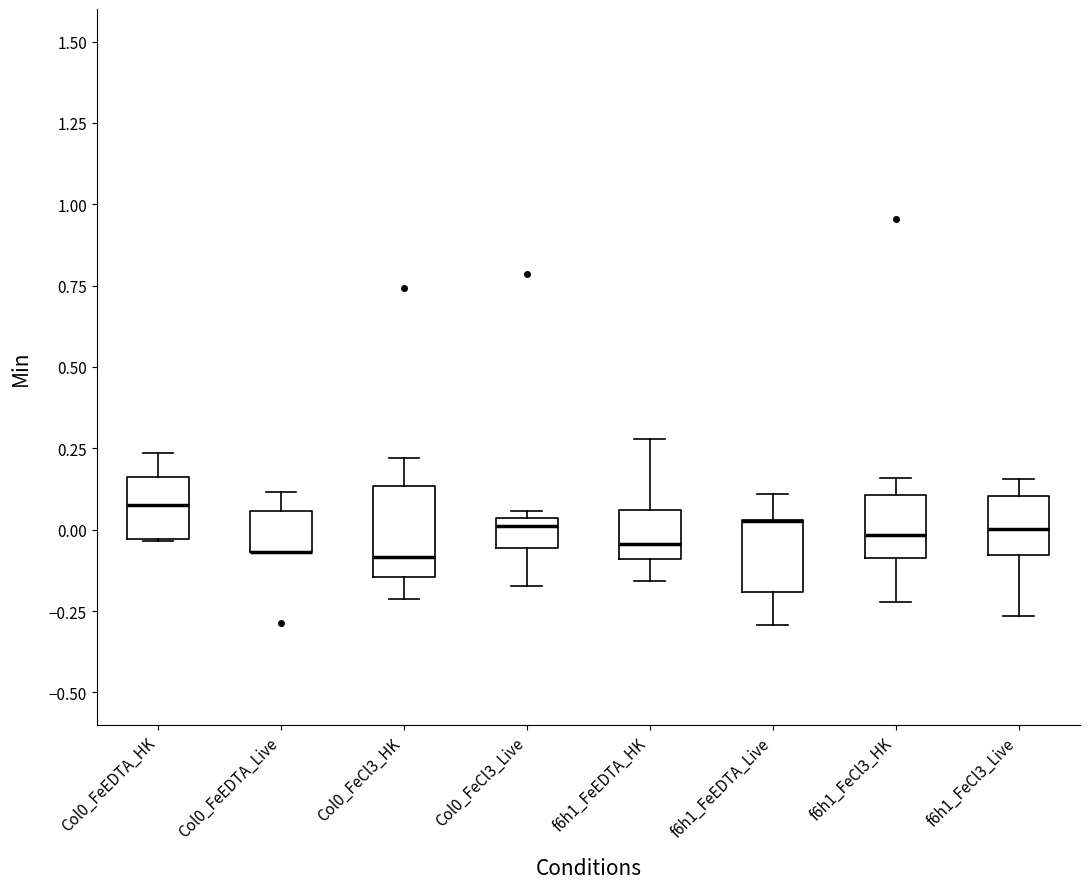

Reading left to right, read every box against the y-axis: the position of its median line, the range the box covers, and the ends of its whiskers. The values are not printed on the chart, so give them approximately, as read against the axis.

Col0_FeEDTA_HK: median 0.05, box -0.05 to 0.15, whiskers -0.05 to 0.25
Col0_FeEDTA_Live: median -0.05 (drawn on the box's lower edge), box -0.05 to 0.05, whiskers -0.05 to 0.10
Col0_FeCl3_HK: median -0.10, box -0.15 to 0.15, whiskers -0.20 to 0.20
Col0_FeCl3_Live: median 0.00, box -0.05 to 0.05, whiskers -0.15 to 0.05 (just above the box's upper edge)
f6h1_FeEDTA_HK: median -0.05, box -0.10 to 0.05, whiskers -0.15 to 0.30
f6h1_FeEDTA_Live: median 0.05 (drawn on the box's upper edge), box -0.20 to 0.05, whiskers -0.30 to 0.10
f6h1_FeCl3_HK: median 0.00, box -0.10 to 0.10, whiskers -0.20 to 0.15
f6h1_FeCl3_Live: median 0.00, box -0.10 to 0.10, whiskers -0.25 to 0.15